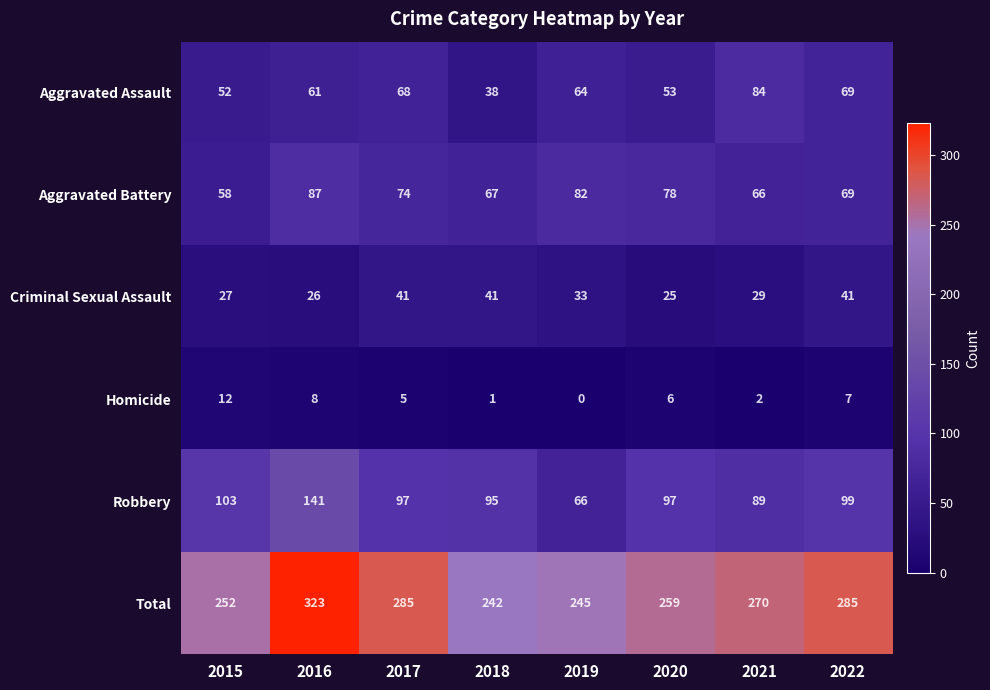

What is the difference between the maximum and minimum values in the Robbery series?

75